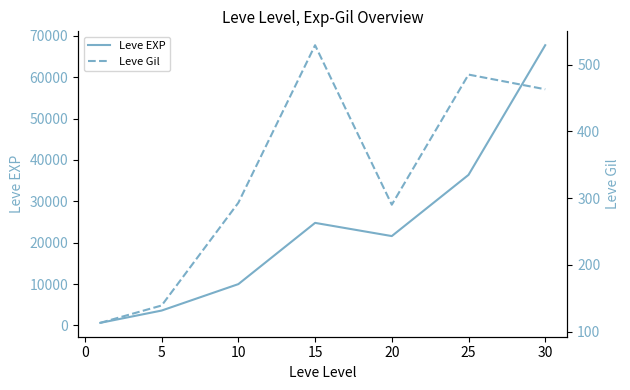

Which series has the widest spread of values?

Leve EXP